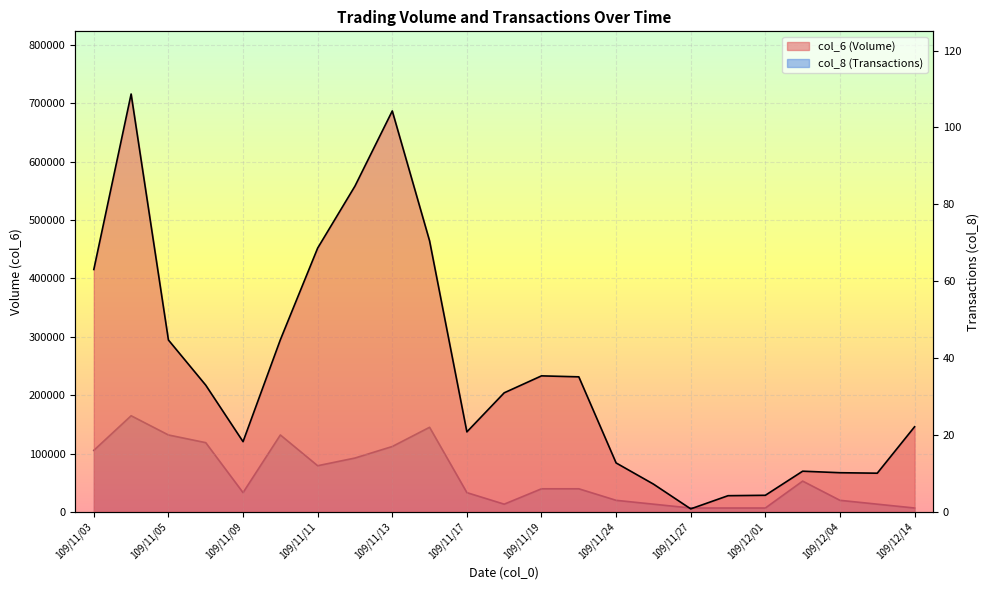

Where is the first local minimum for col_8?

109/11/09